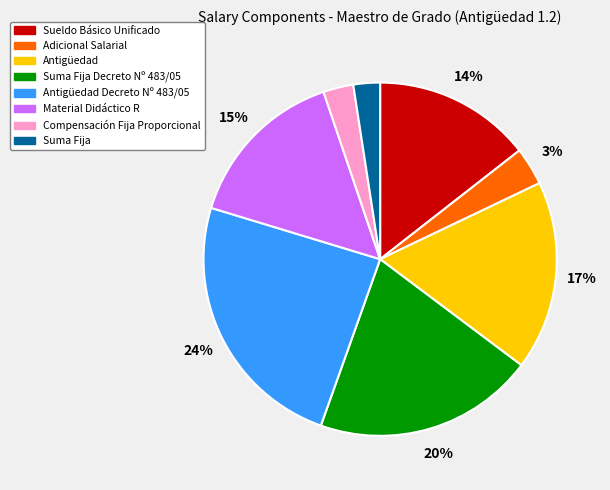

To the nearest percent, what is the average slice percentage?

12%